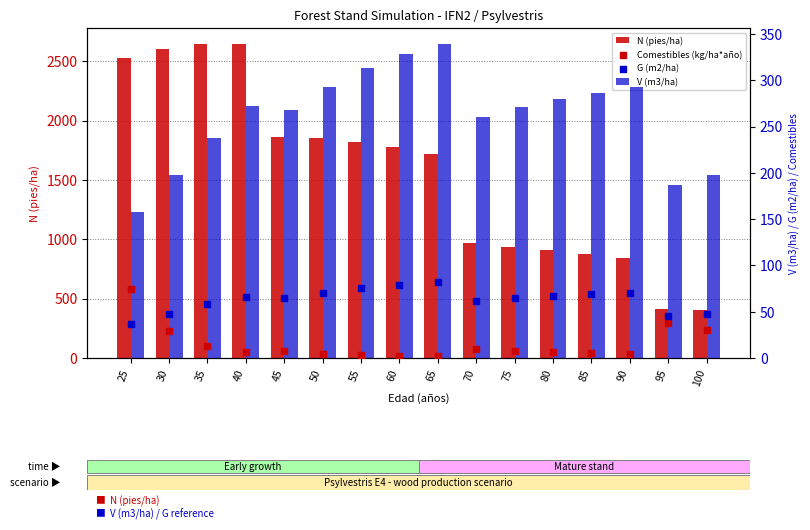

What are all the series names shown in the legend?

N (pies/ha), V (m3/ha), Comestibles (kg/ha*año), G (m2/ha)